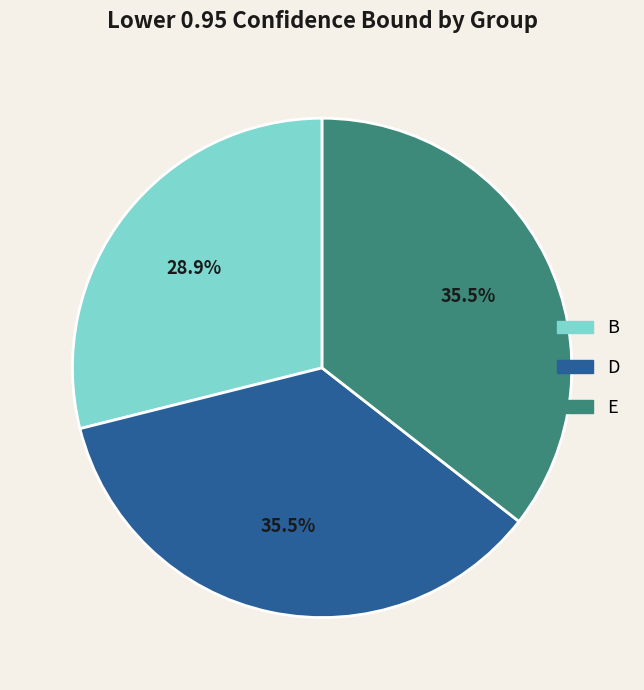

To the nearest percent, what portion does B represent?

29%